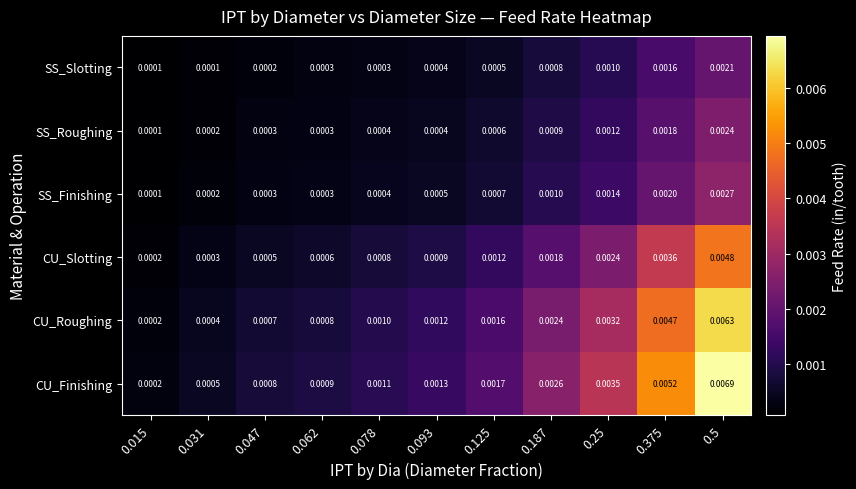

How many distinct data groups are displayed?

6